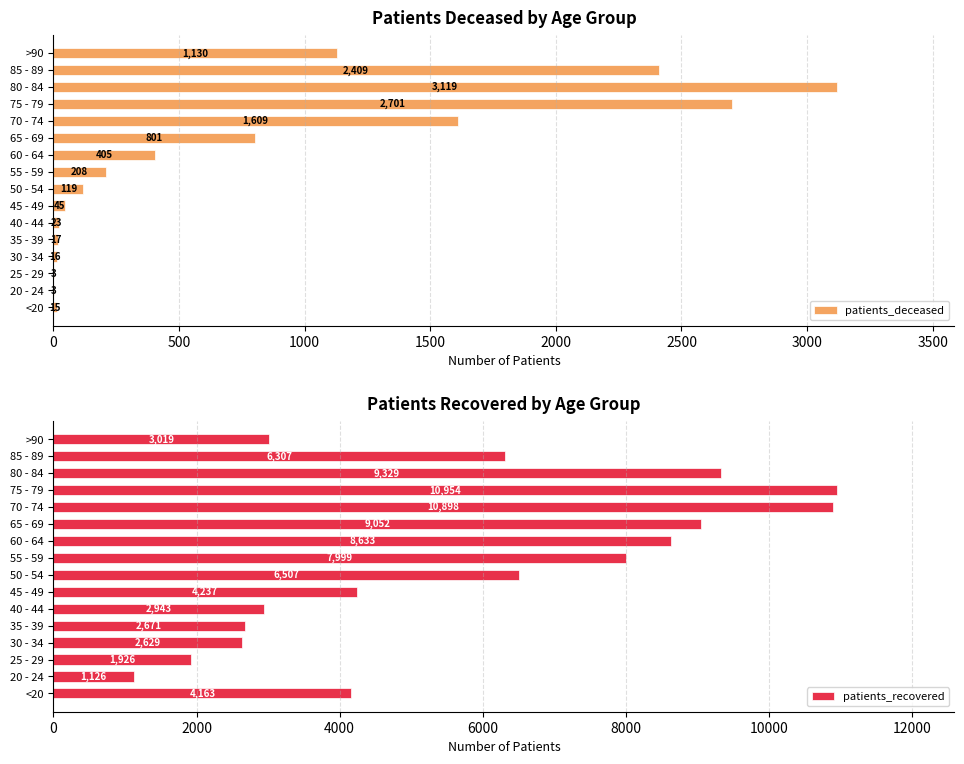

Rank the series by their maximum value, from lowest to highest.

patients_deceased, patients_recovered